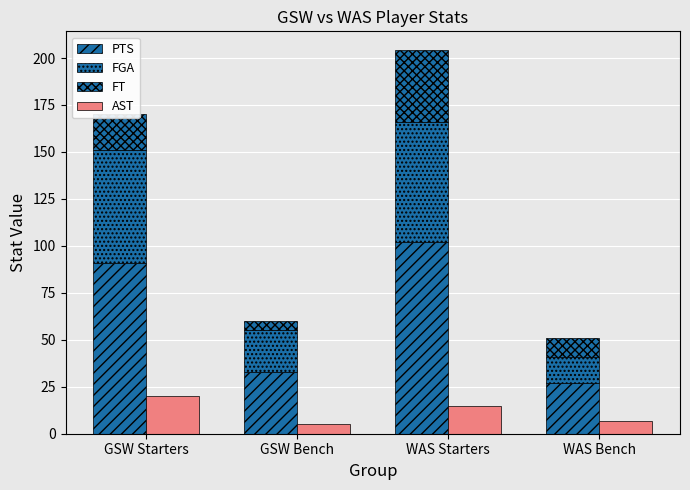

Rank the series by their maximum value, from highest to lowest.

PTS, FGA, FT, AST